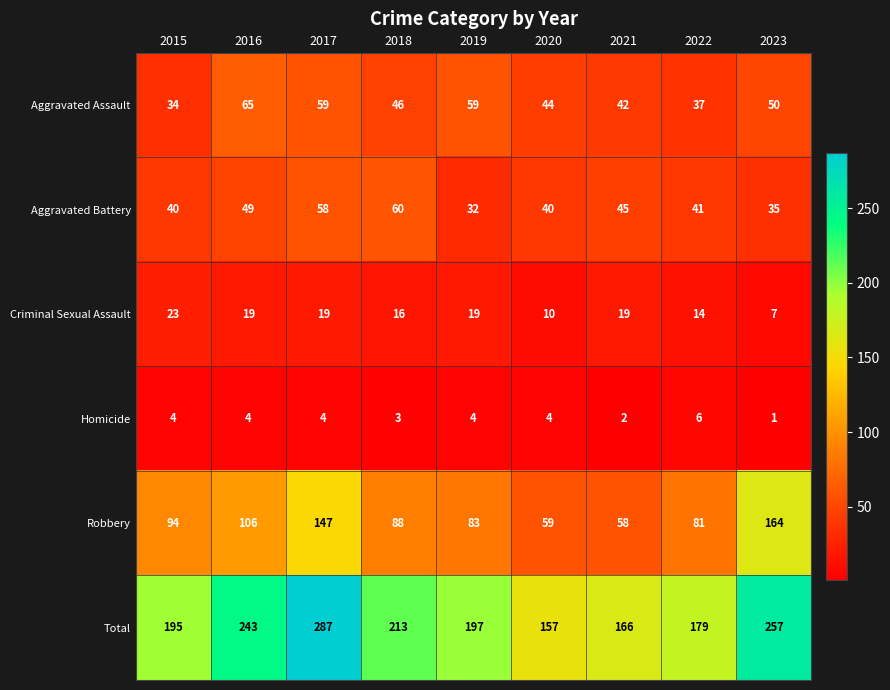

What is the maximum value shown in the chart?

287